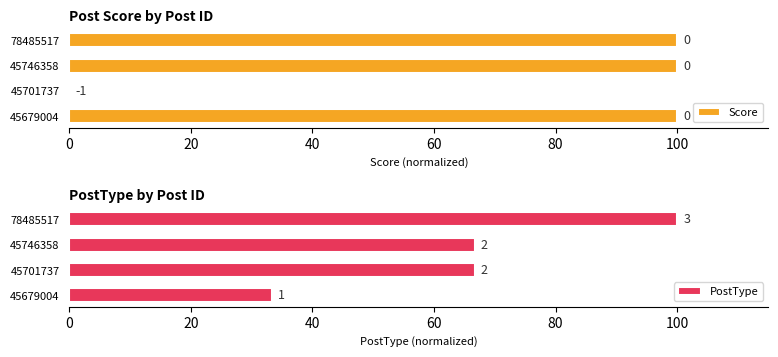

Is it true that Score equals 100 at 45746358?

True